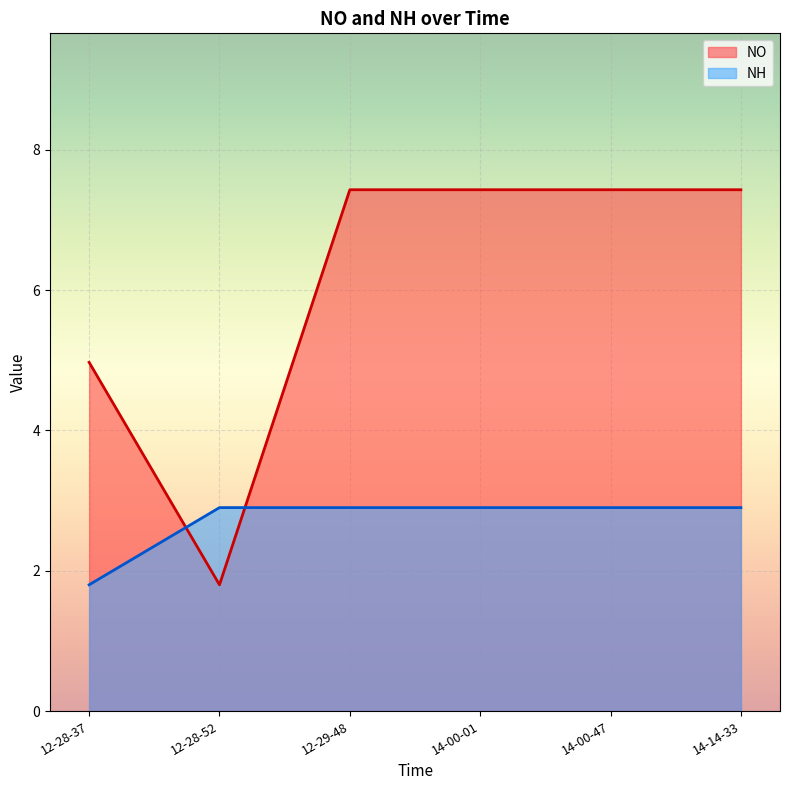

What is the difference between the second highest and minimum values in the NO series?

5.6